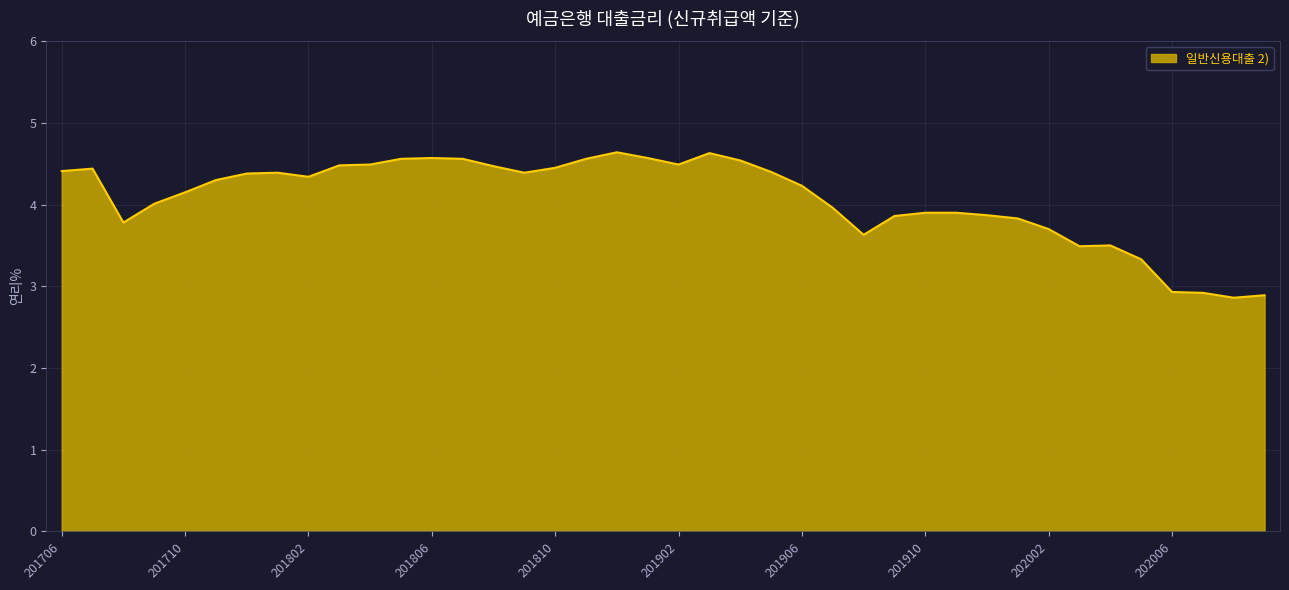

What is the minimum value shown in the chart?

2.9